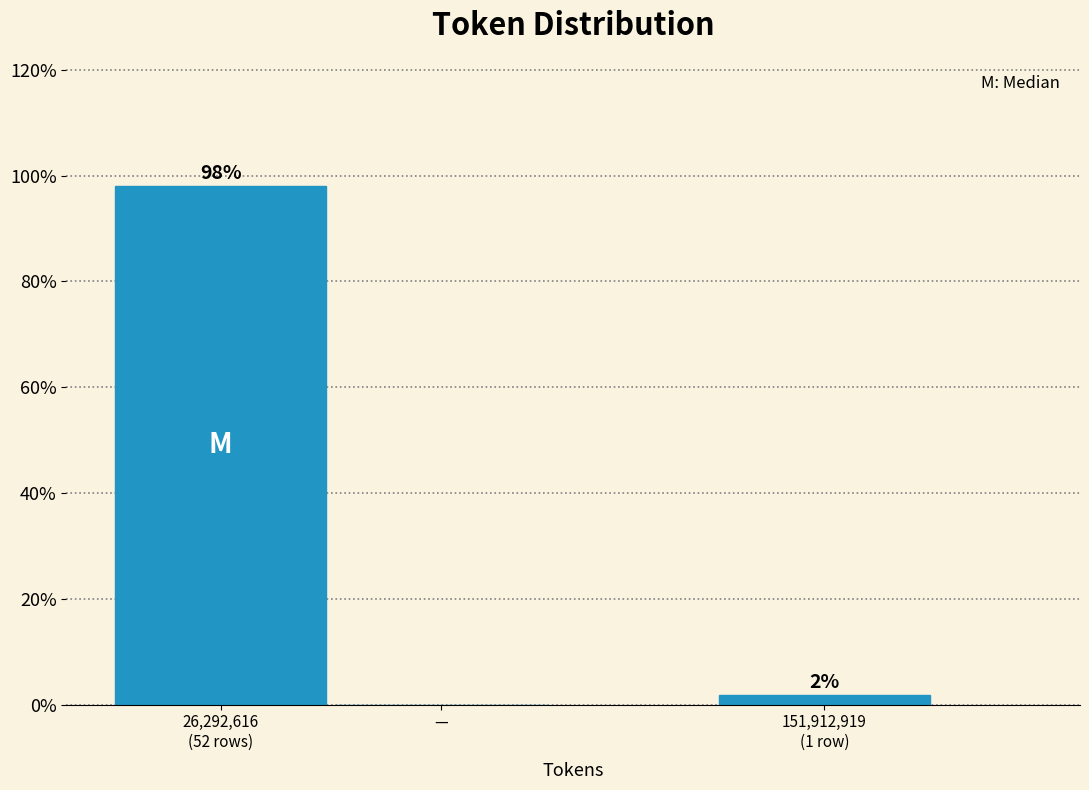

What is the maximum value shown in the chart?

98.1